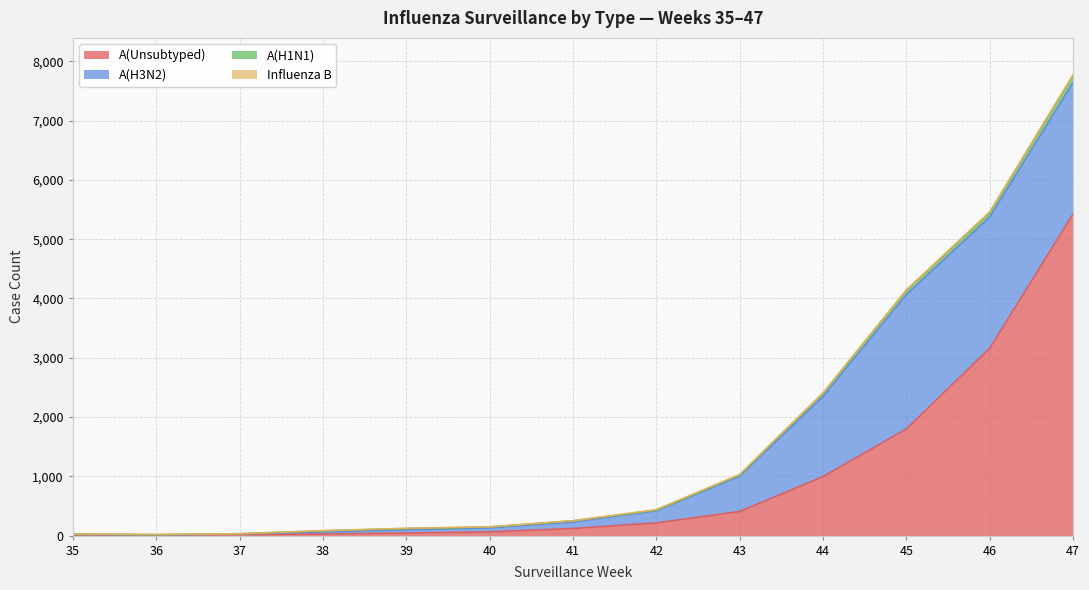

The Influenza B series shows 7 at 44. True or false?

True